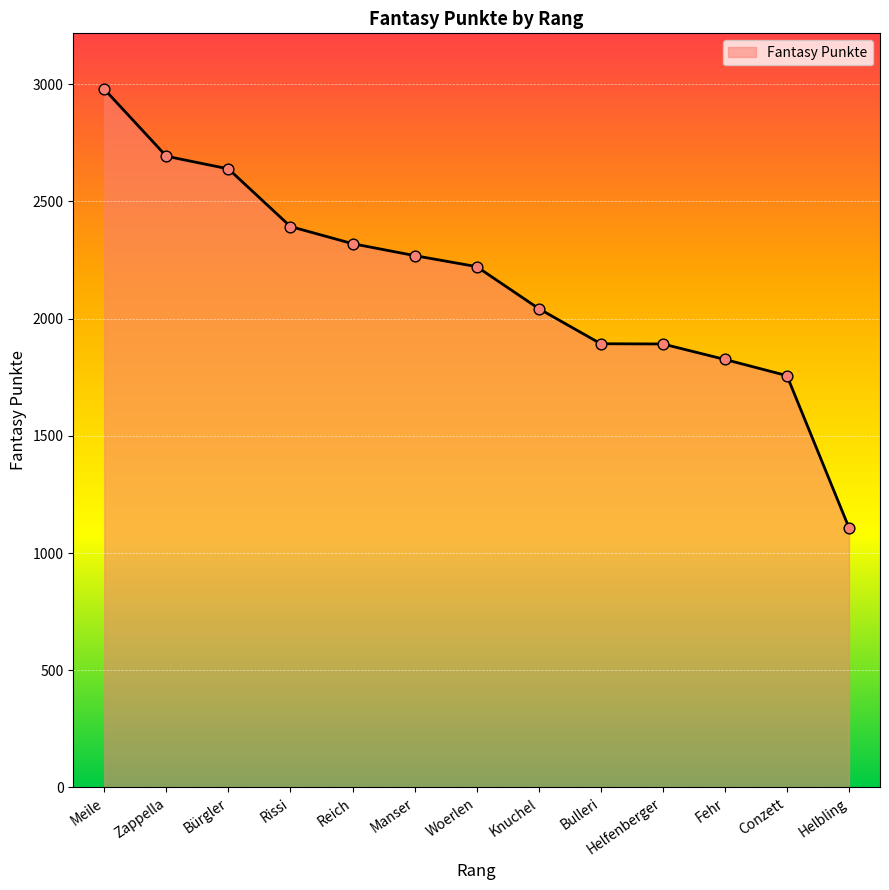

What is the ratio of the value at Helfenberger to the value at Knuchel?

0.9